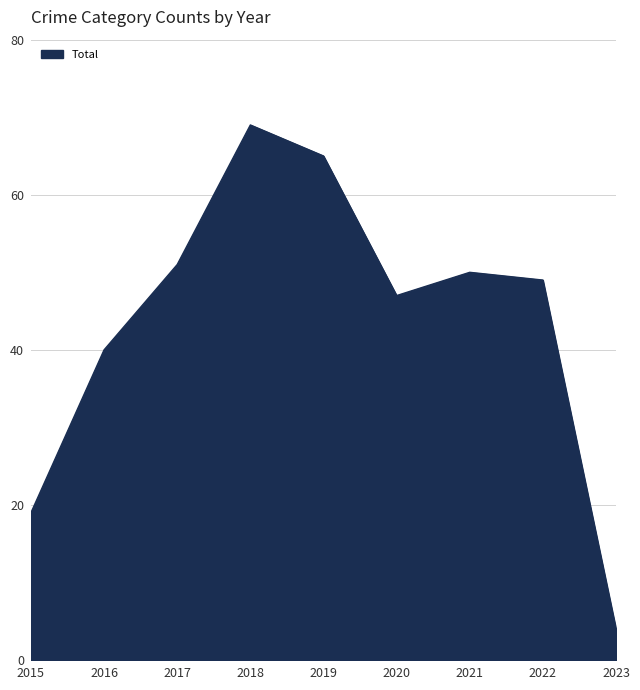

What is the difference between the maximum and minimum values?

65